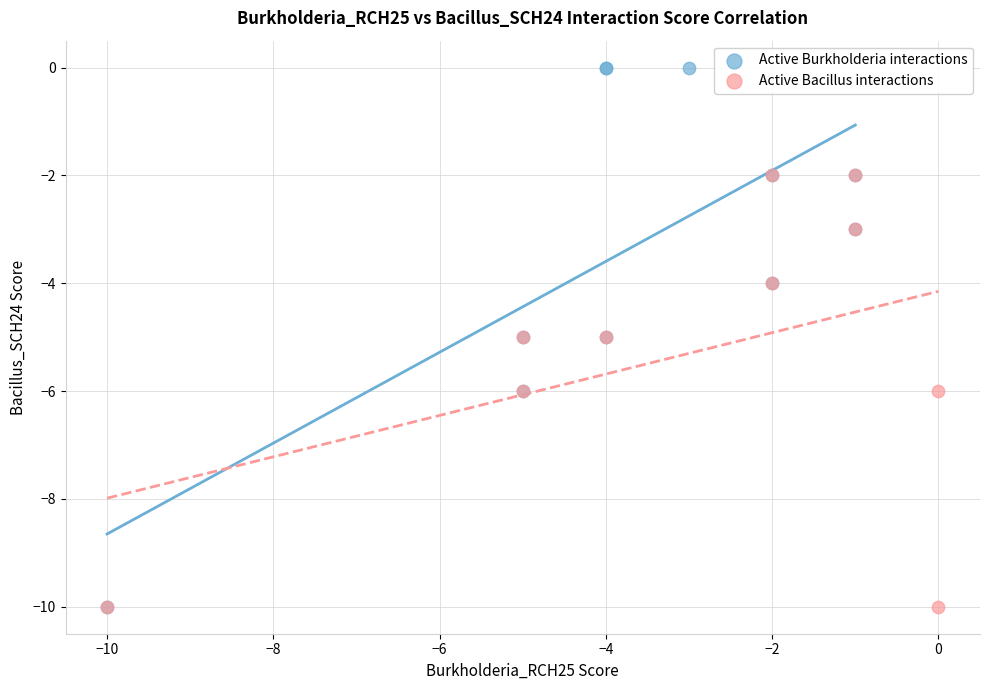

Which series has the largest Y range (max minus min)?

Active Burkholderia interactions